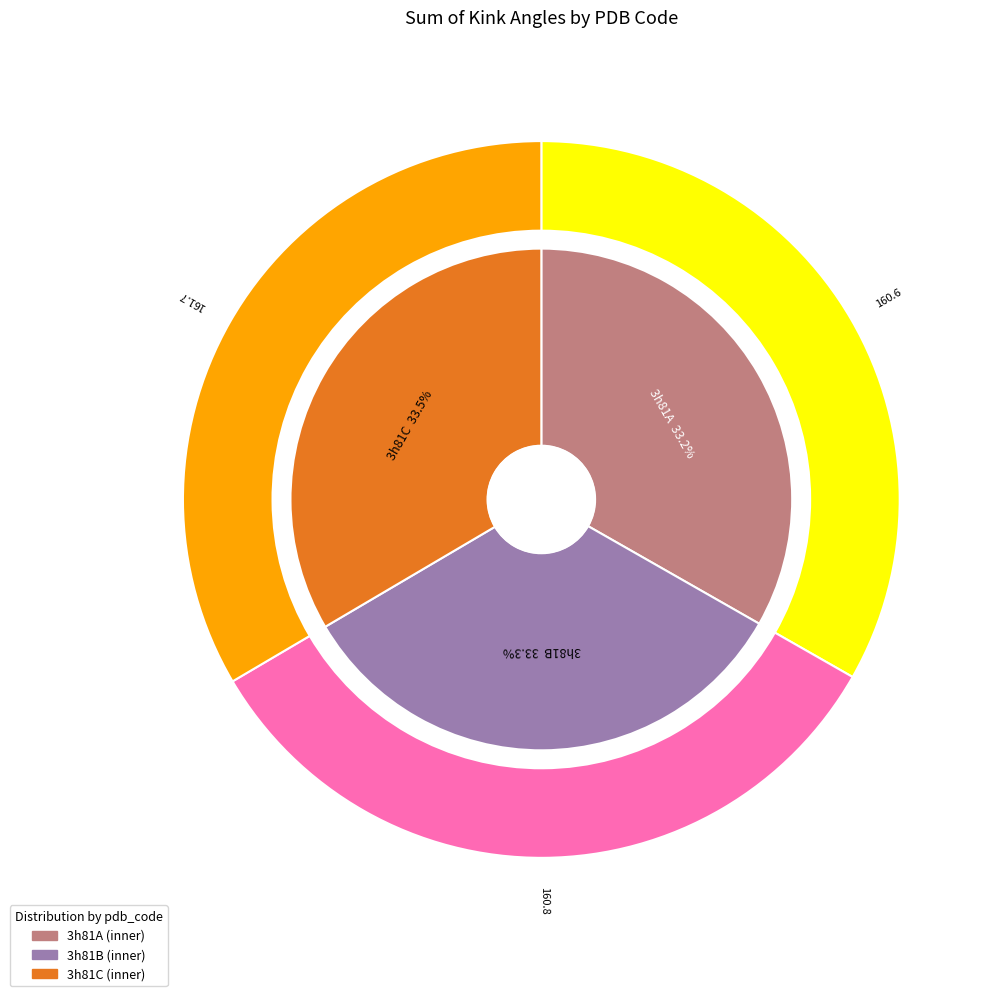

Between 3 and 5, which is larger?

5